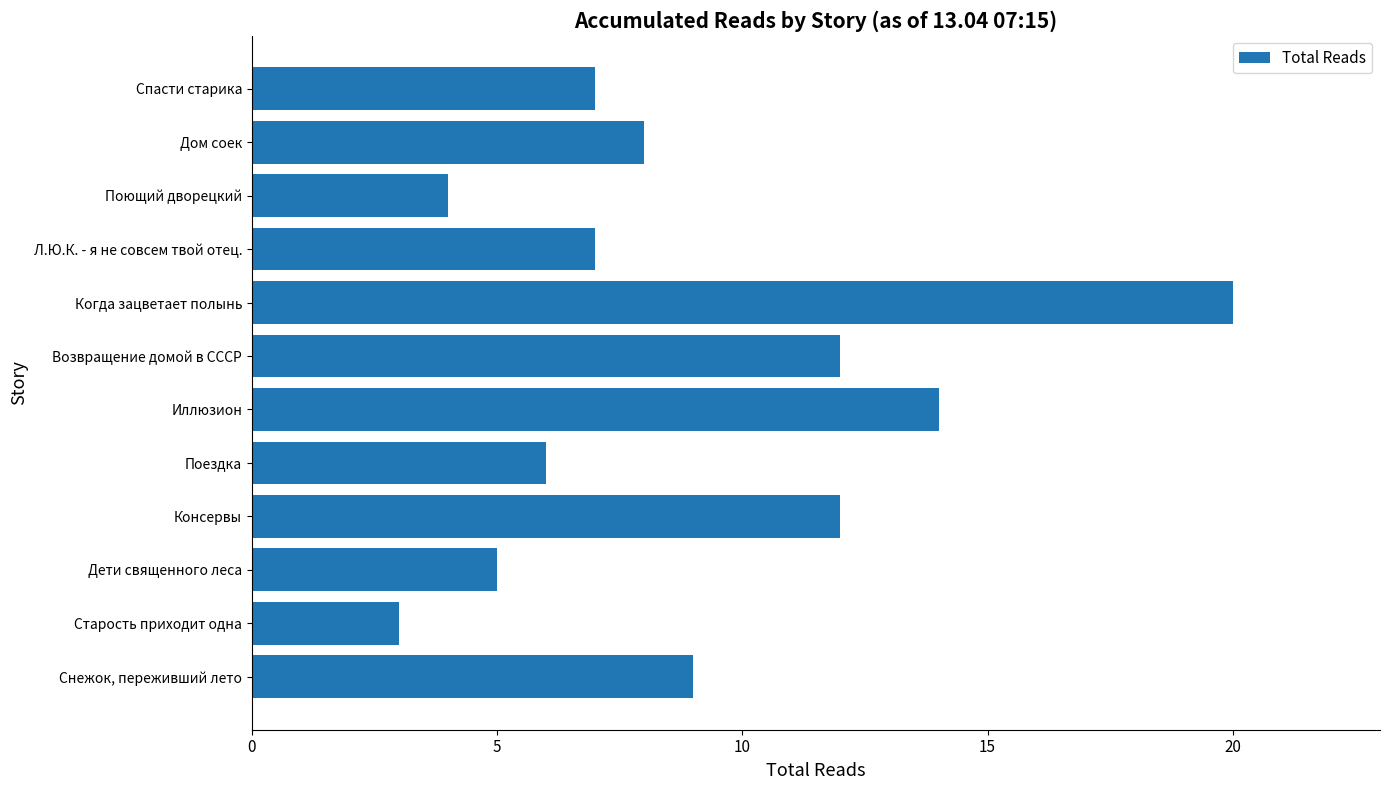

What is the sum of all values?

107